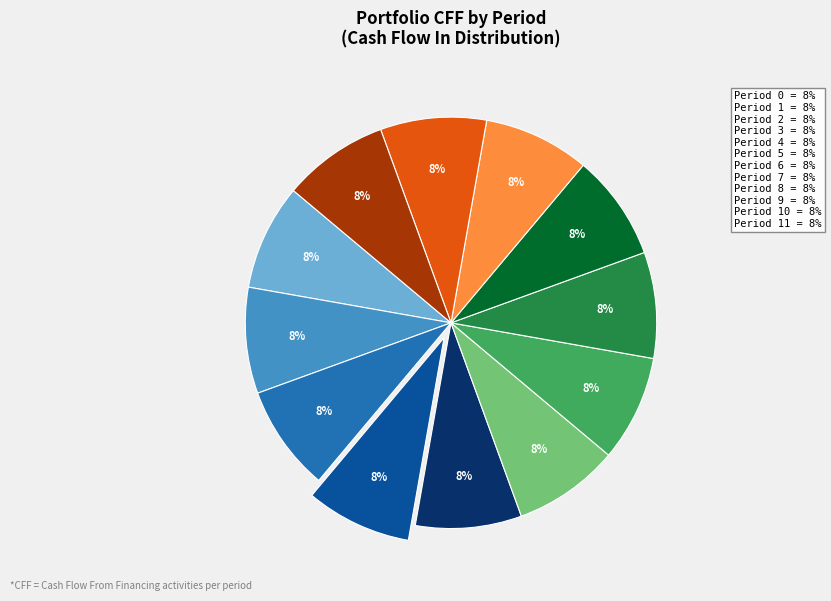

Does any single category account for the majority?

No